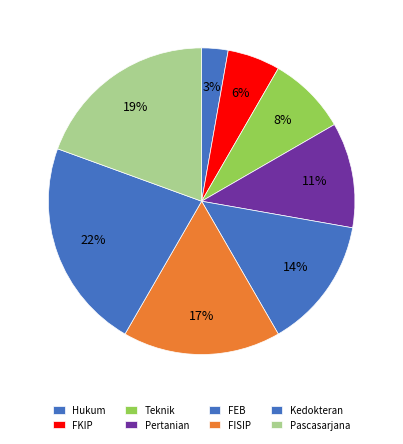

Is it true that Pascasarjana is 26% of the pie?

False